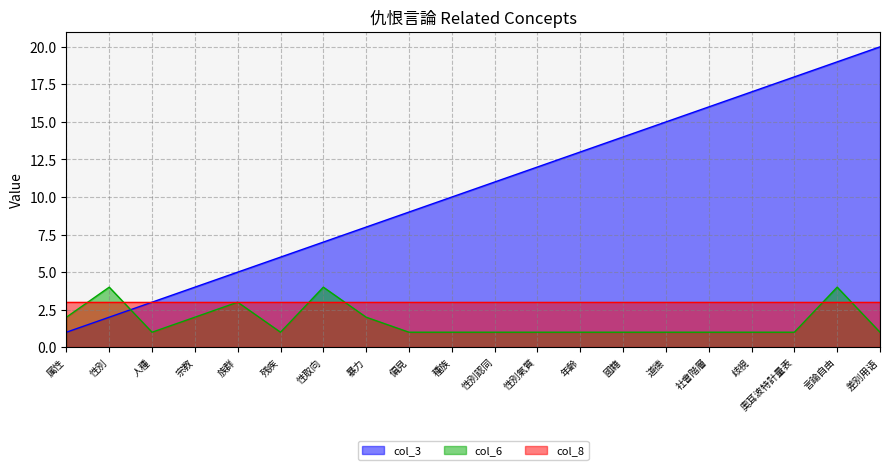

Which category has the highest value in the col_6 series?

性別